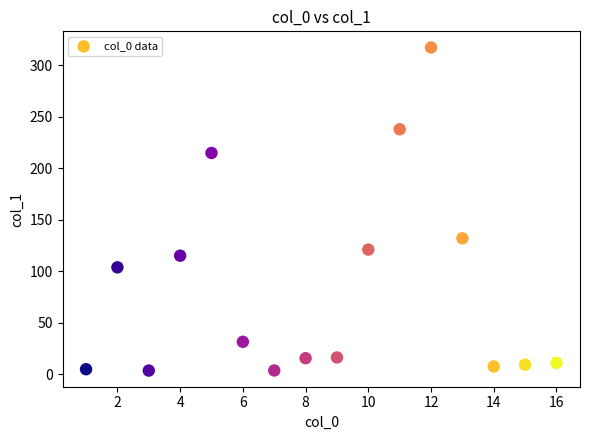

What Y value in the scatter plot is closest to 160?

131.9